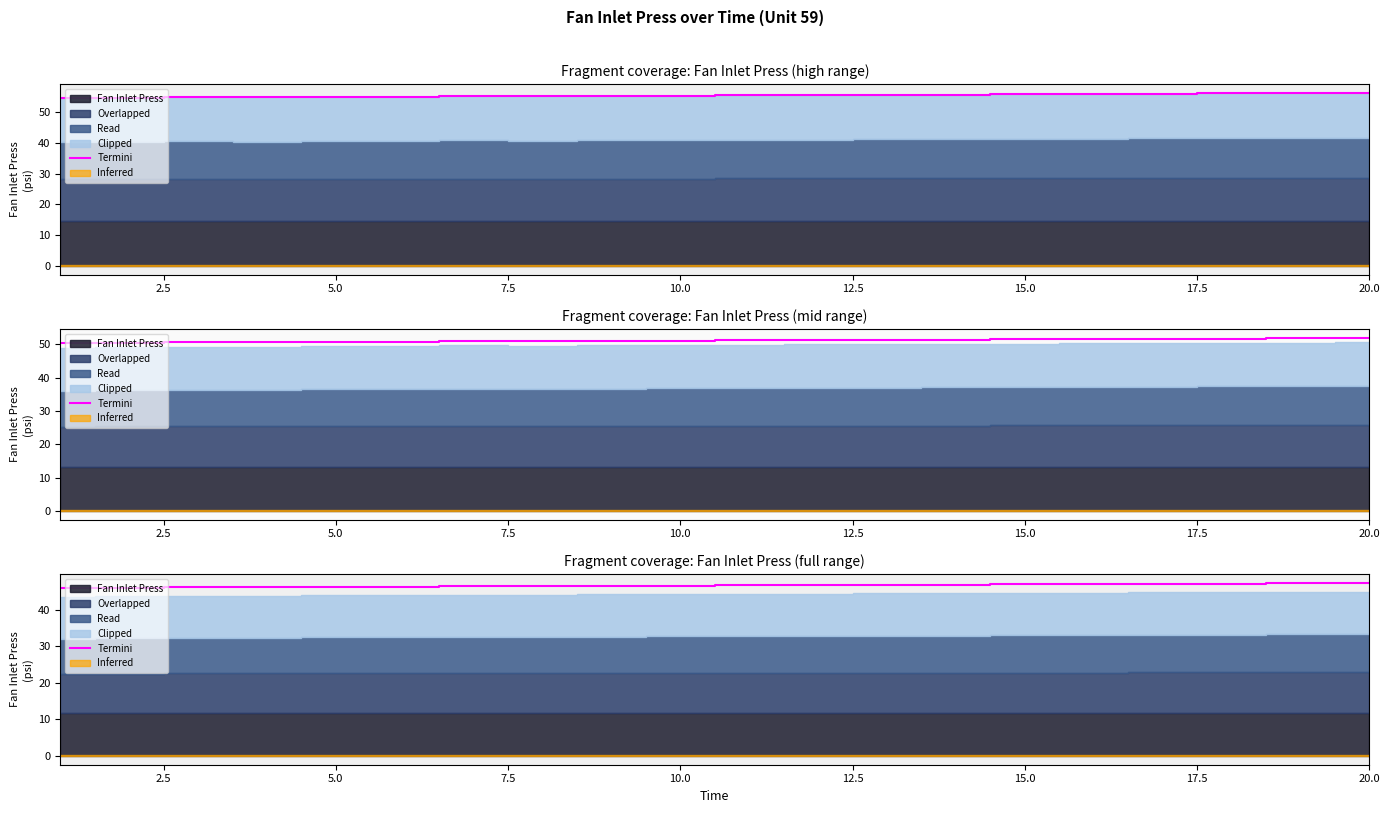

What value does the data have at 2.5?

46.0